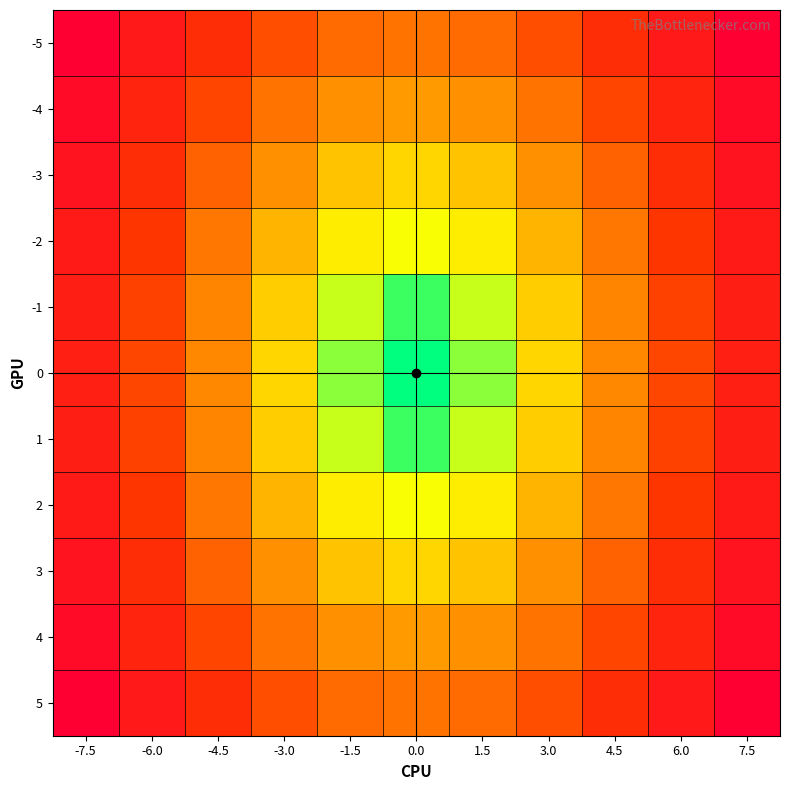

Between -1.5 and 4.5, which series saw the biggest shift?

-5